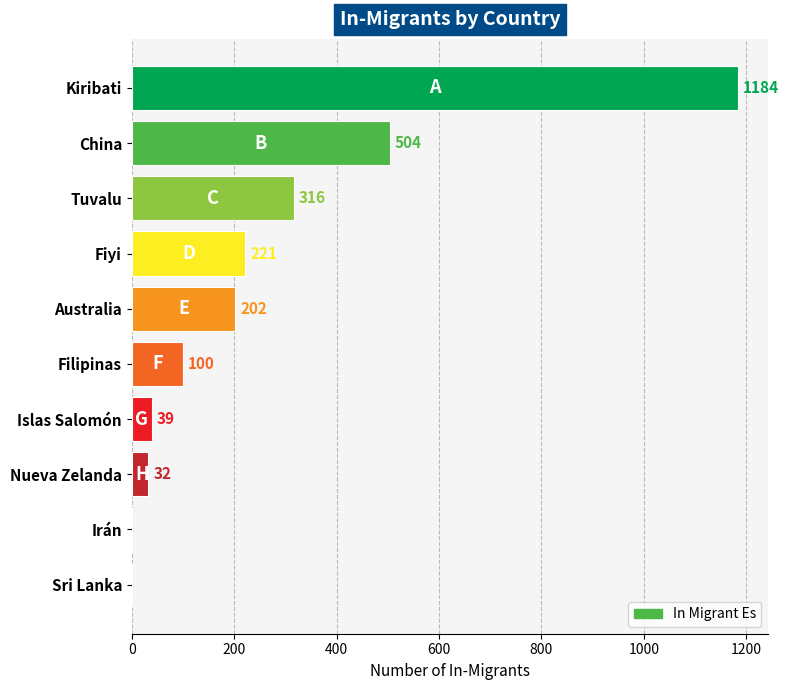

What is the sum of all values?

2598